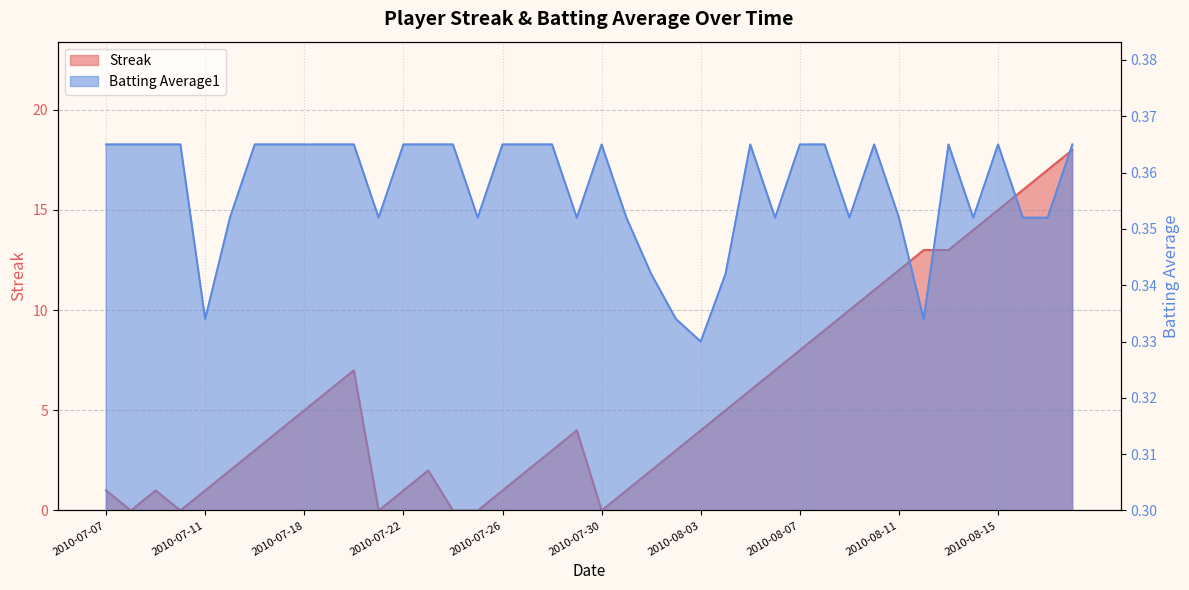

How many values in the Streak series are below 4?

19